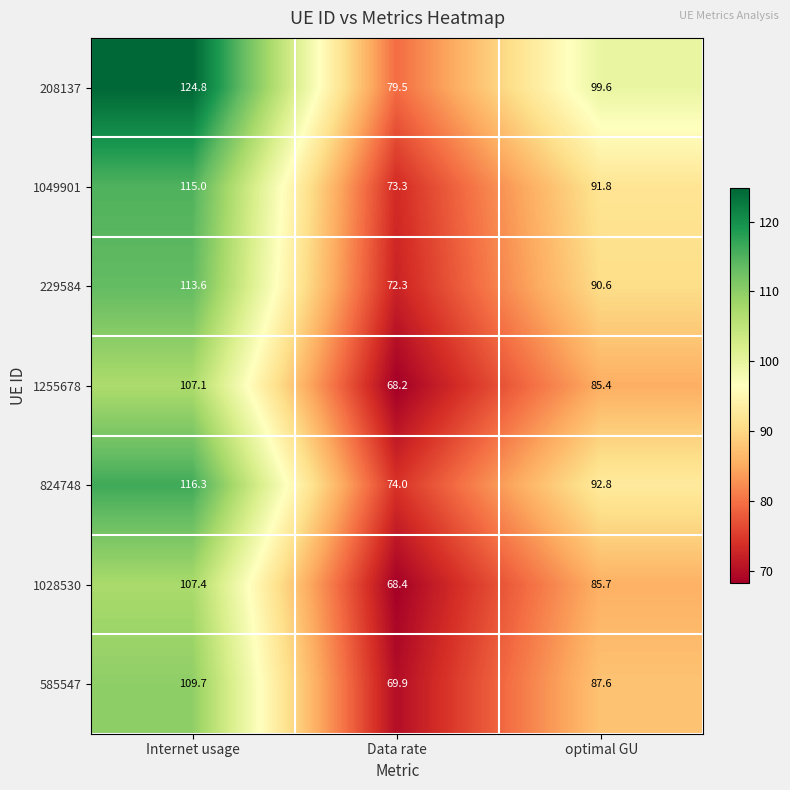

What is the difference between the highest and lowest values at optimal GU?

14.2